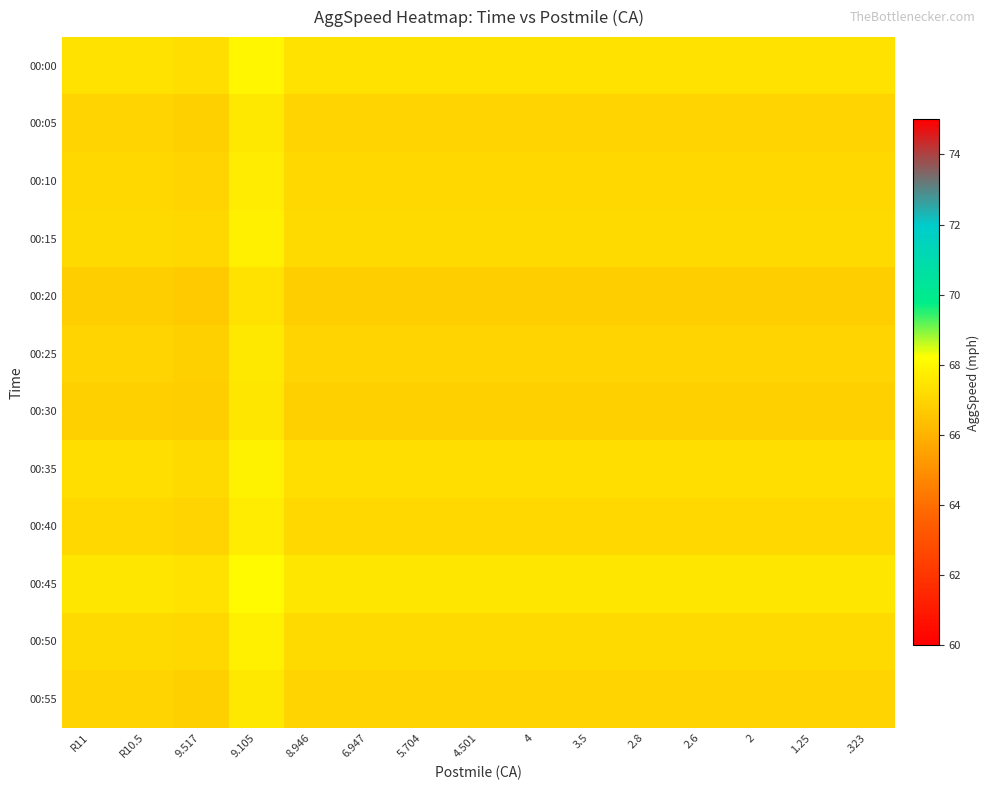

How many categories are shown in the chart?

15